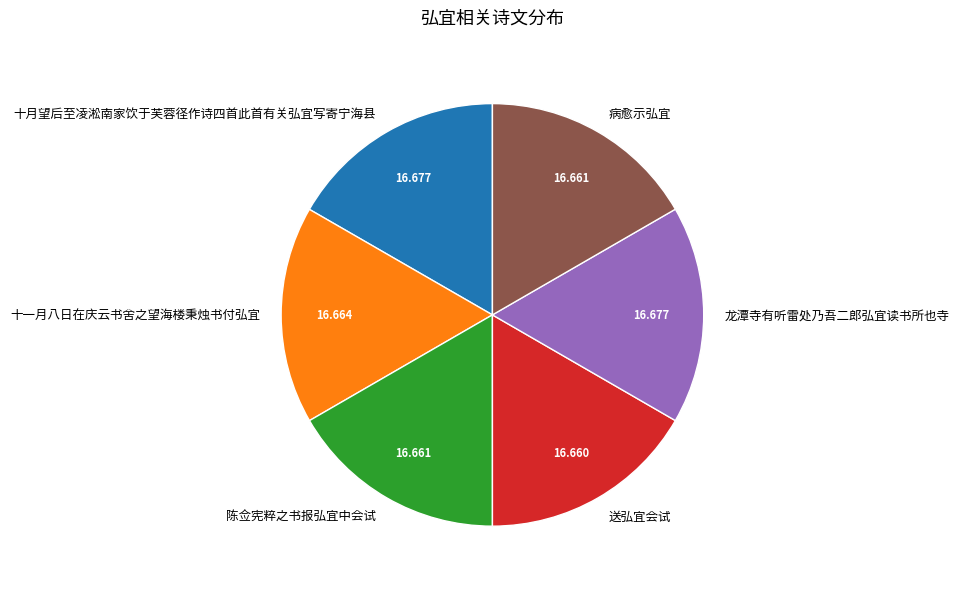

Is there a majority slice in this chart?

No